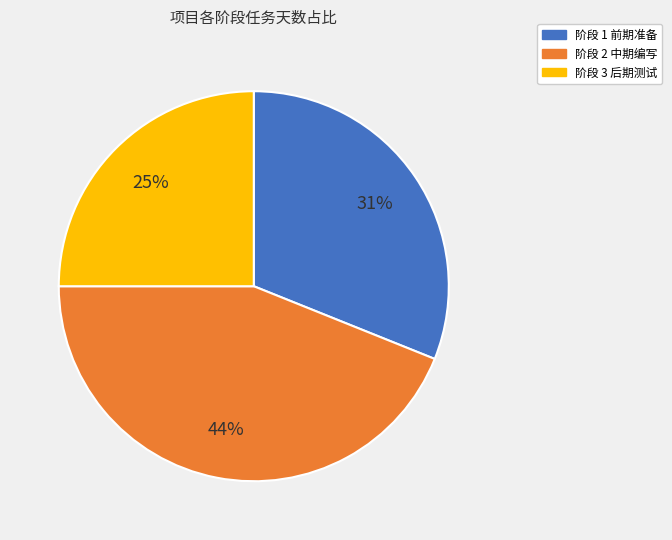

To the nearest percent, what is the average slice percentage?

33%